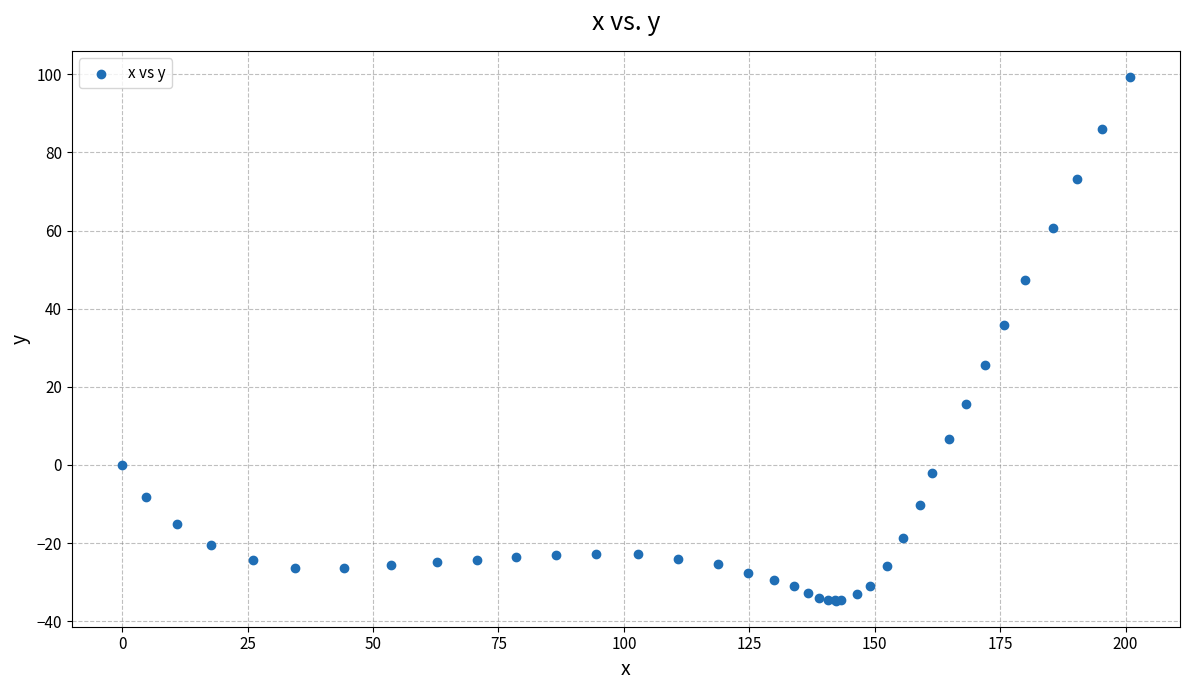

What Y value in the scatter plot is closest to 32?

35.8